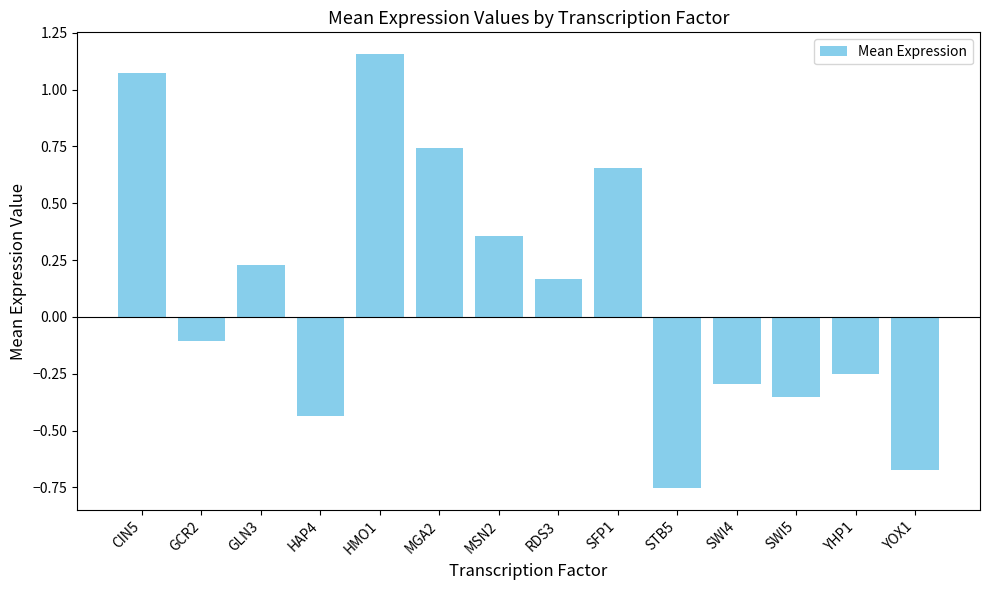

How many values are below 0?

7